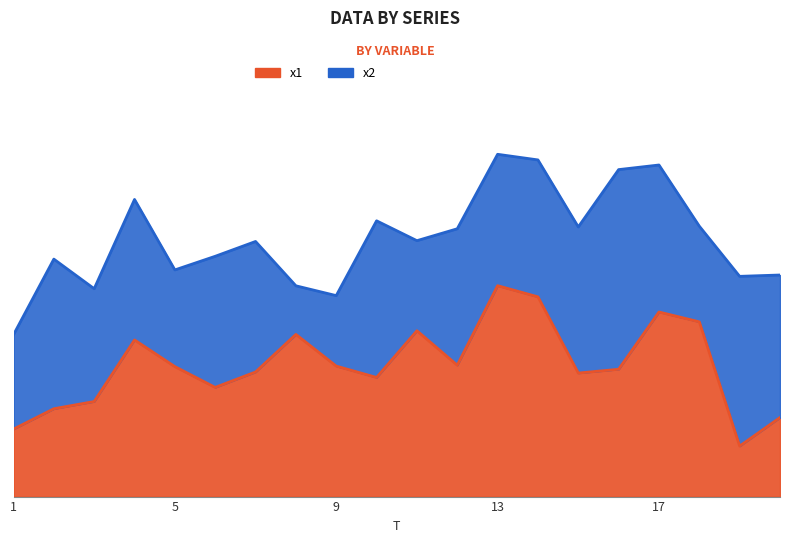

What is the maximum value shown in the chart?

9.7